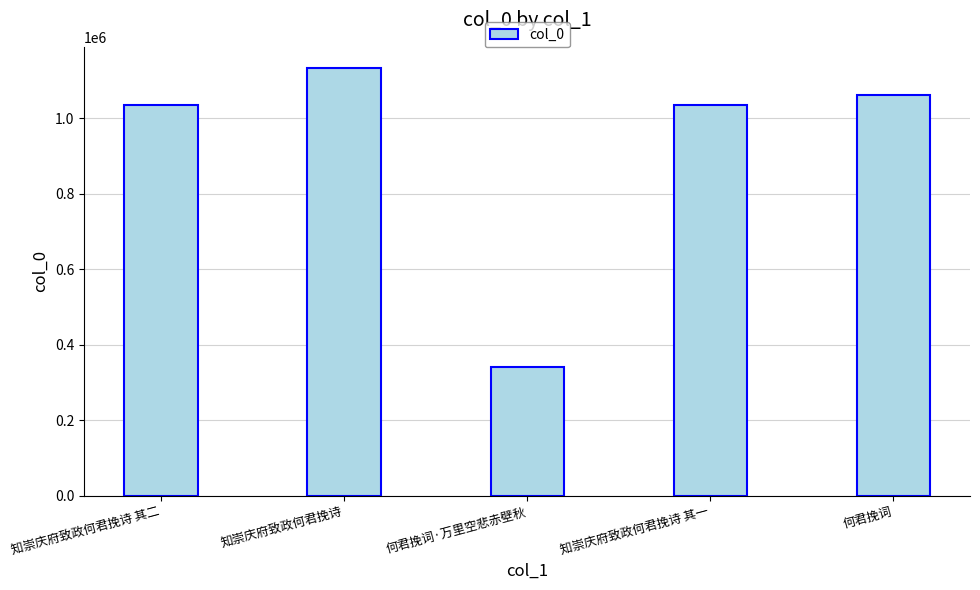

Does the chart contain any negative values?

No